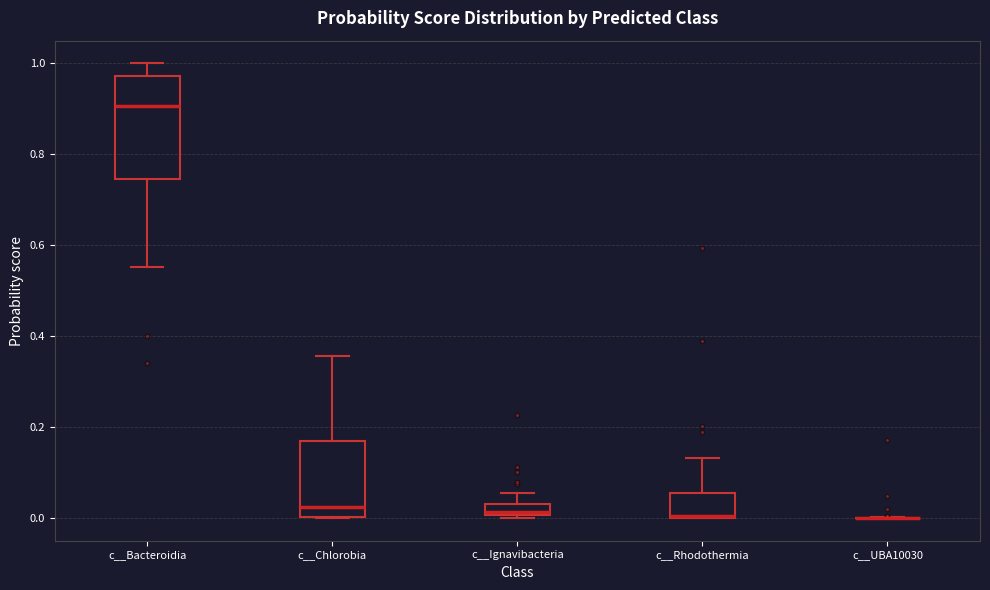

Comparing the boxes themselves (not the whiskers), which one is the tallest?

c__Bacteroidia